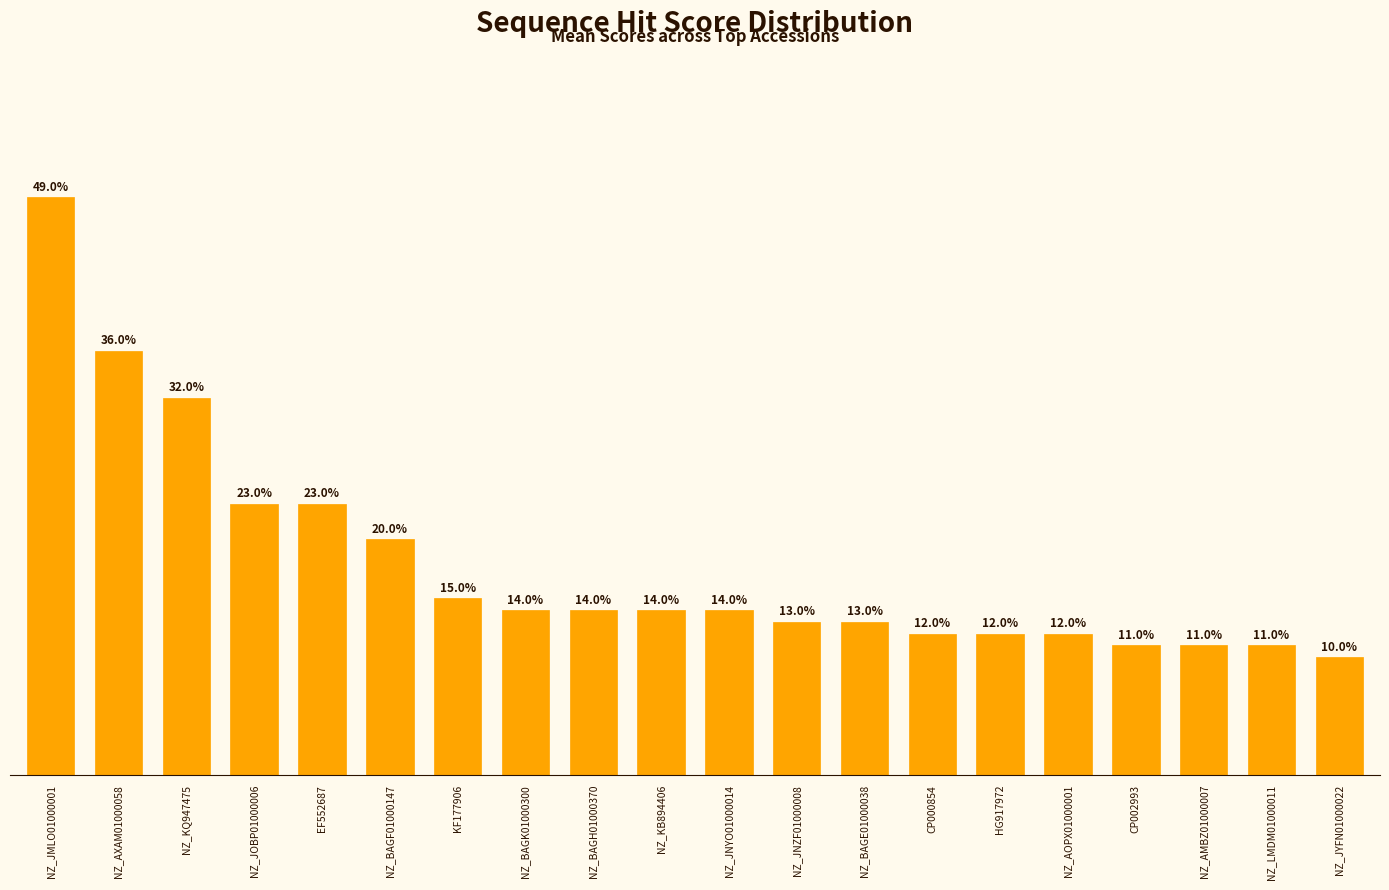

How many values are between 0 and 1?

20